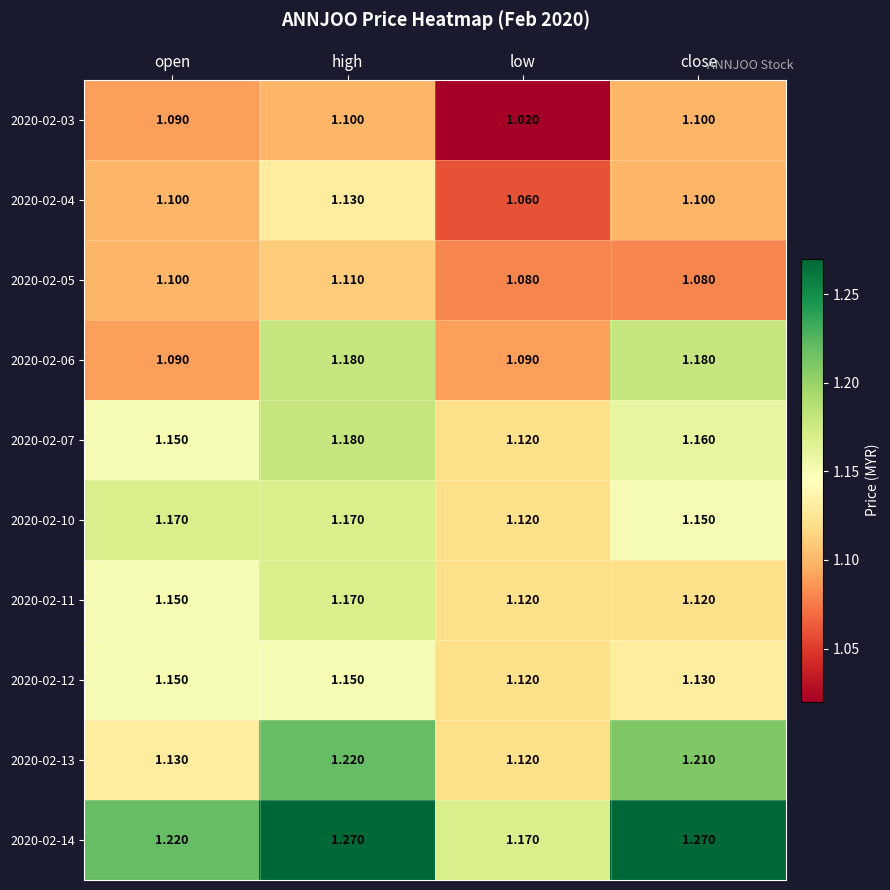

Is the value of 2020-02-04 at low greater than the value of 2020-02-12 at open?

No